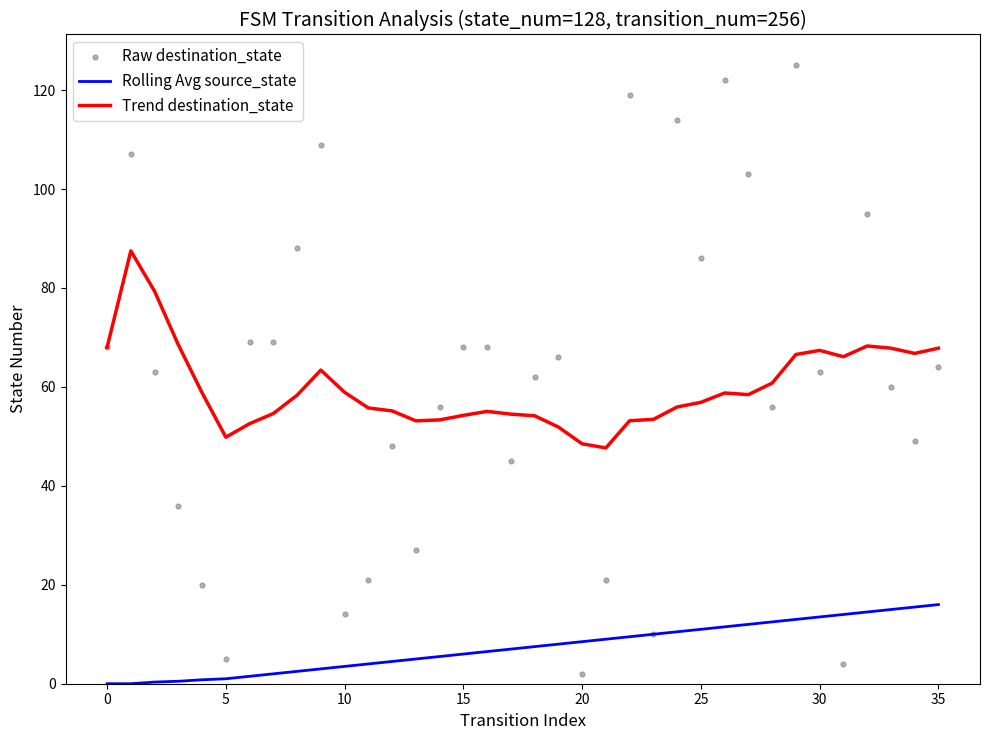

At how many categories does at least one series exceed 80?

10